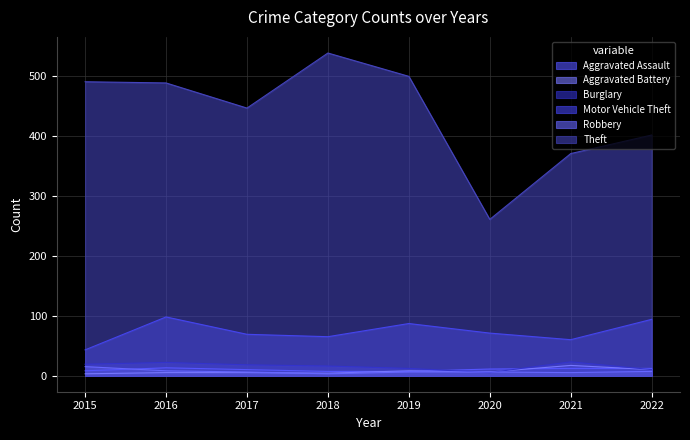

Does the chart have visible grid lines?

Yes